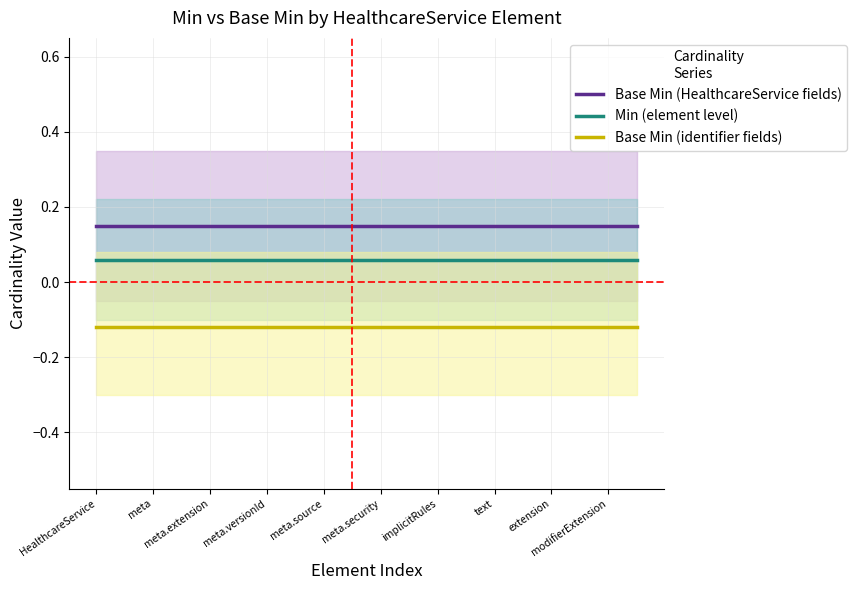

True or false: Min (element level) and Base Min (identifier fields) intersect in this chart.

False